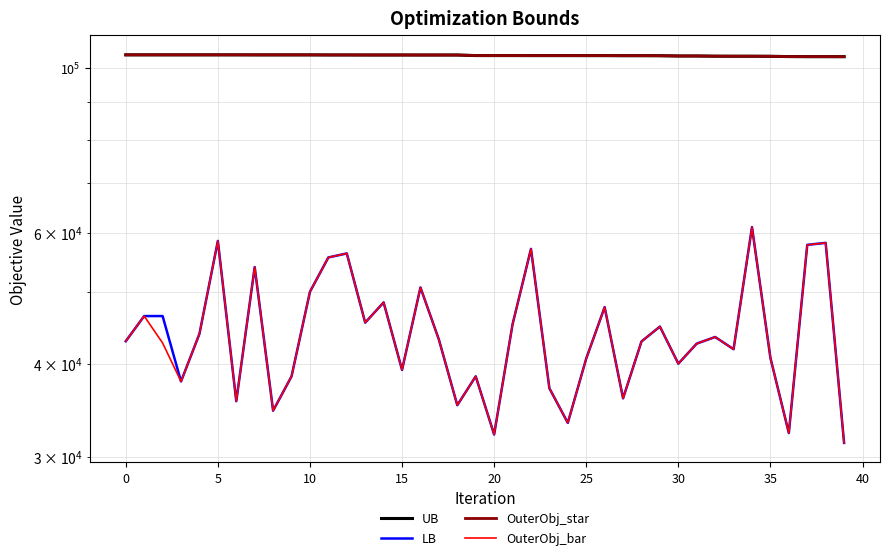

In OuterObj_bar, how many points are lower than both neighbors (excluding endpoints)?

12